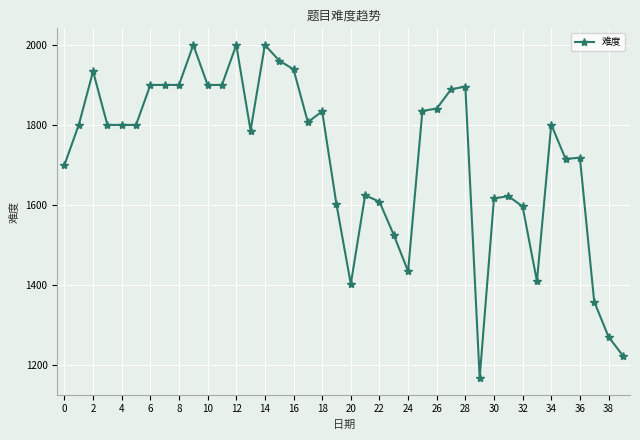

How many values are below 1800?

18